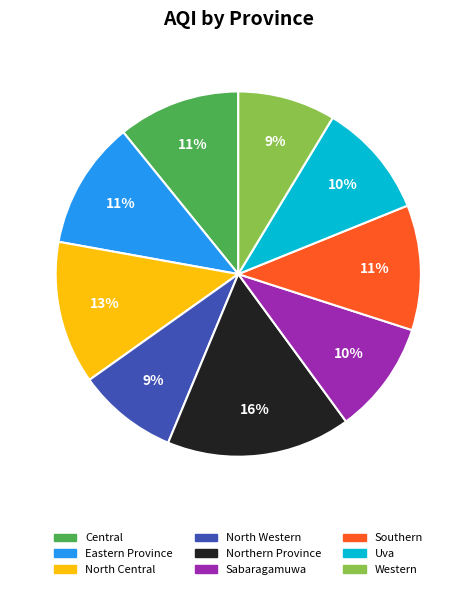

True or false: North Central accounts for 24% of the total.

False